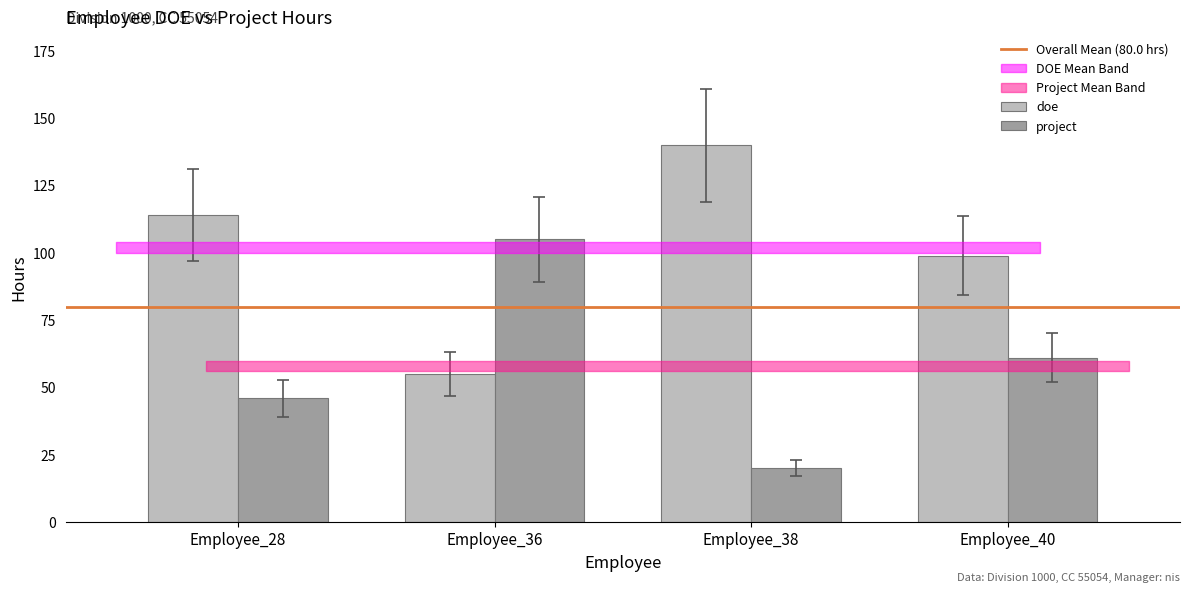

Reading left to right, extract all data points from this chart.

doe: 114	55	140	99
project: 46	105	20	61